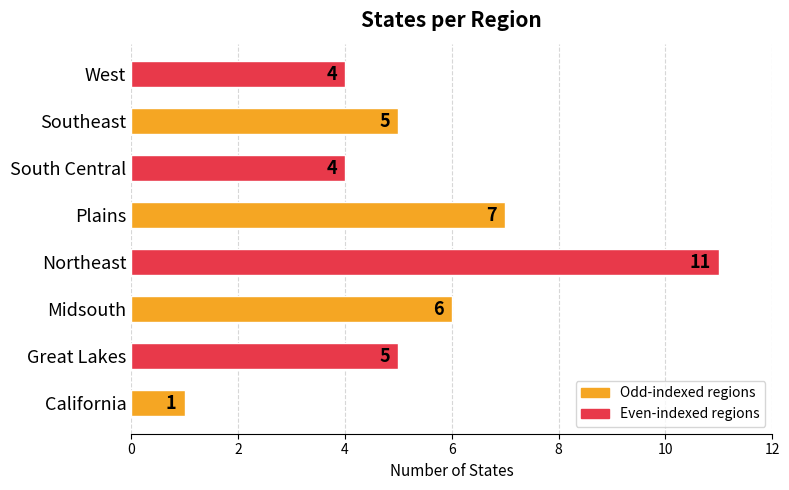

Reading bottom to top, transcribe all the data shown in this chart.

California=1	Great Lakes=5	Midsouth=6	Northeast=11	Plains=7	South Central=4	Southeast=5	West=4